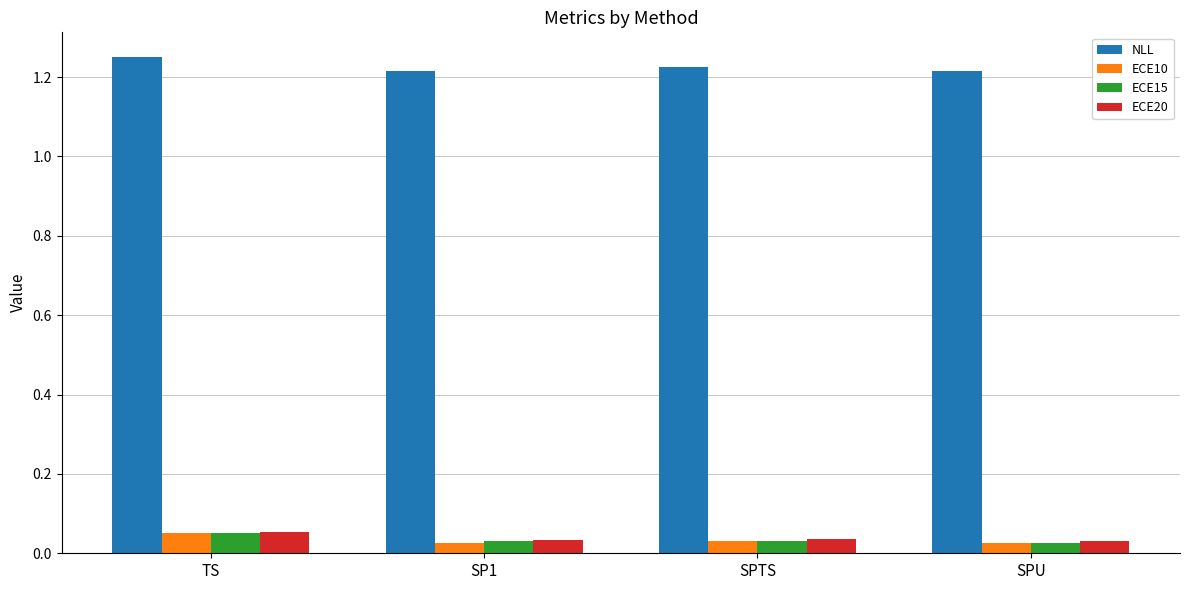

Which series has the largest total across all categories?

NLL